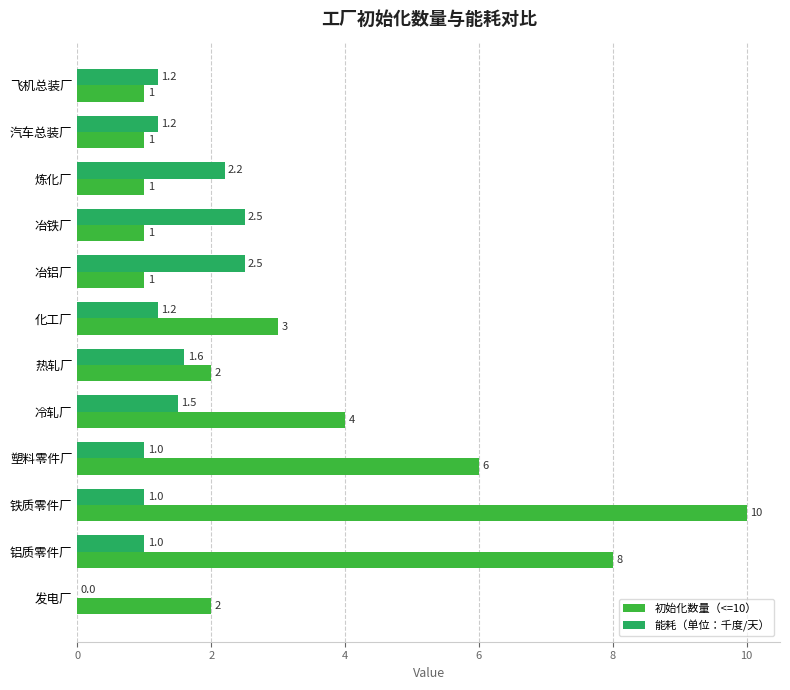

How many positive values does the 能耗（单位：千度/天） series have?

11